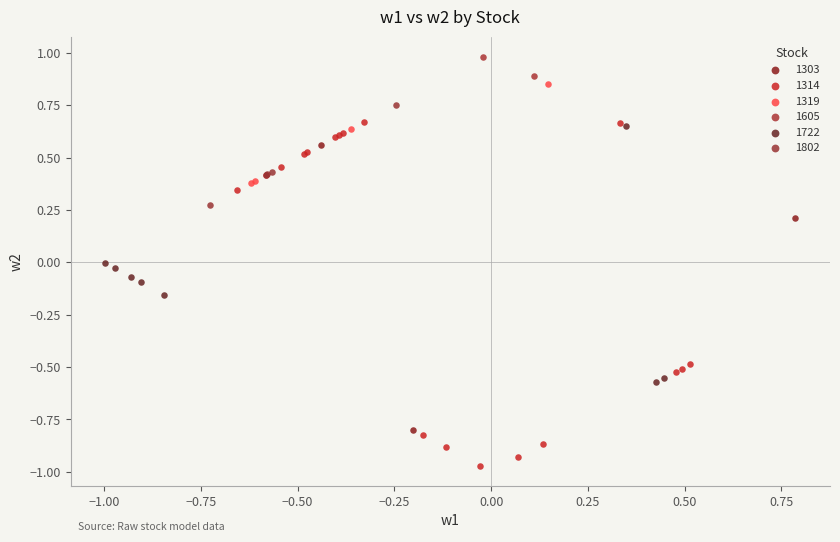

Which series reaches the maximum Y coordinate?

1605